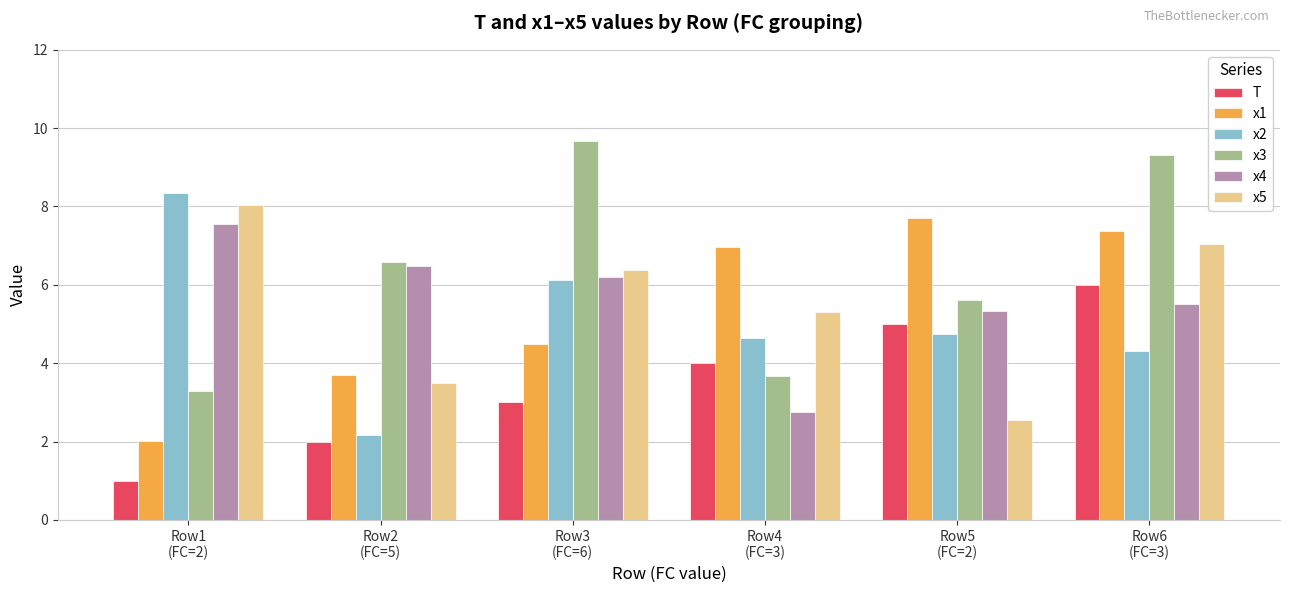

Rank the categories by x1 value from highest to lowest.

Row5
(FC=2), Row6
(FC=3), Row4
(FC=3), Row3
(FC=6), Row2
(FC=5), Row1
(FC=2)